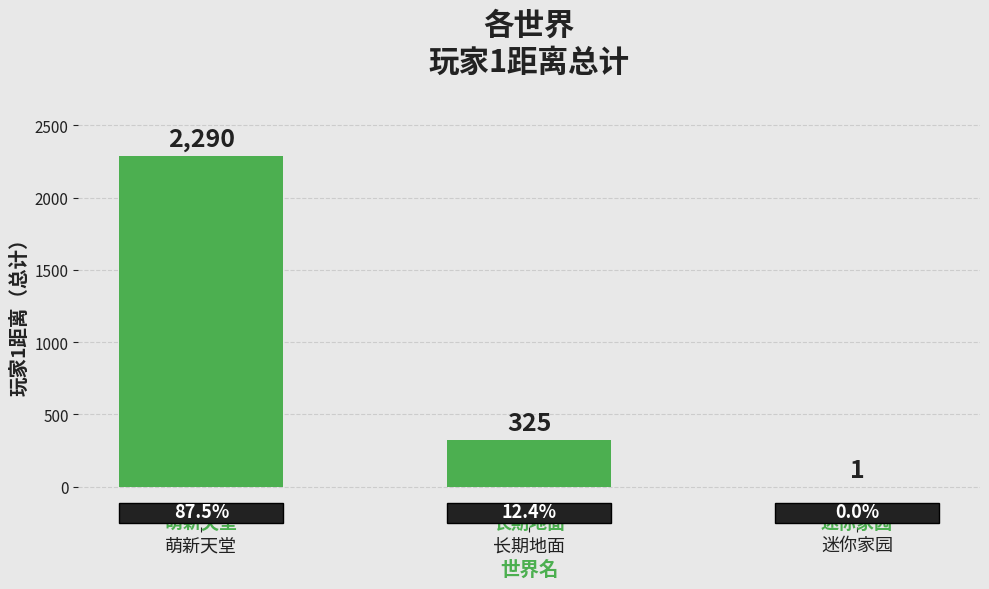

Approximately how many times larger is the value at 萌新天堂 compared to 长期地面?

7.0